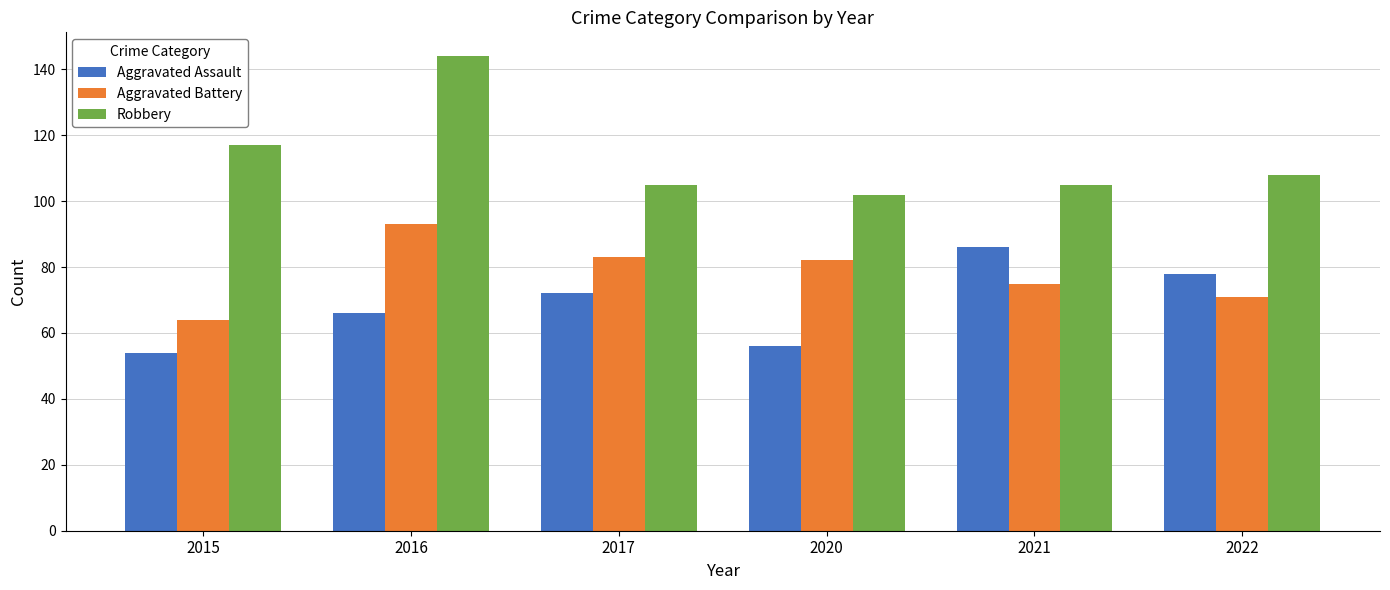

Which series changed the most between 2016 and 2021?

Robbery